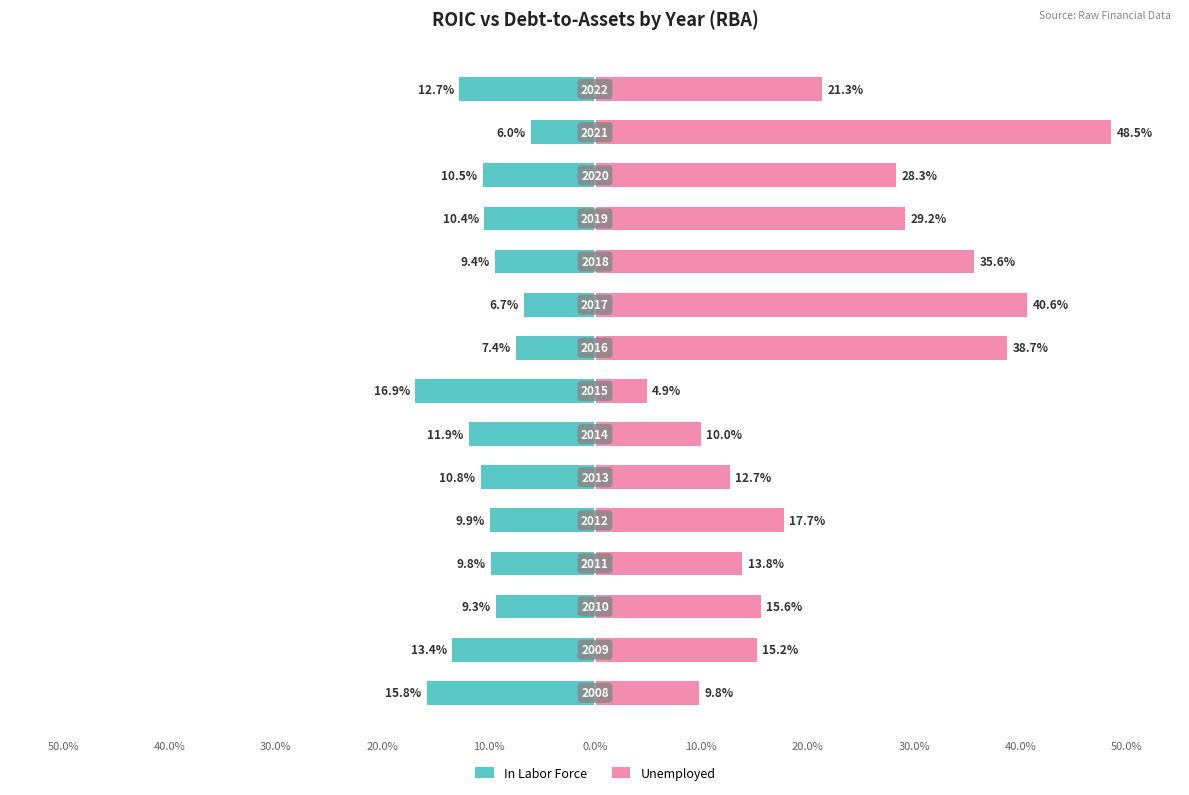

List the series in order of their peak value, lowest first.

In Labor Force, Unemployed